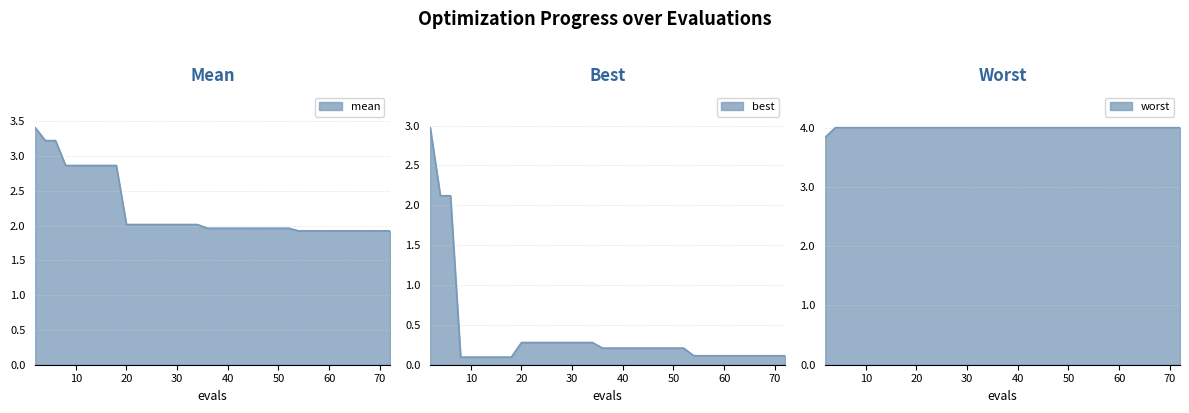

What is the total value across all series at 10?

7.0